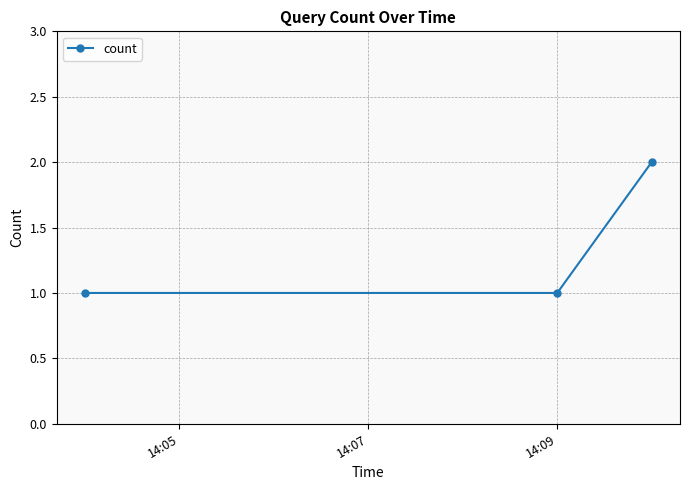

What is the difference between the maximum and minimum values?

1